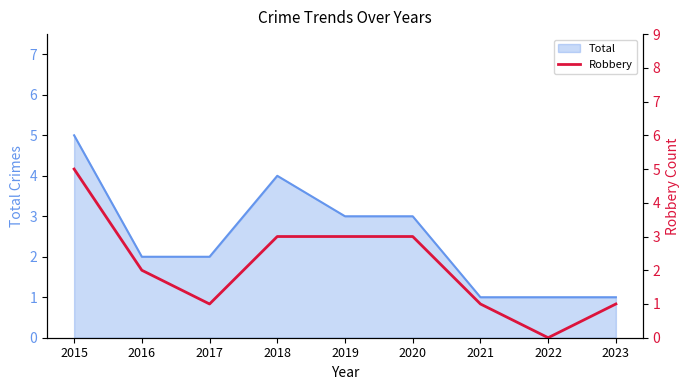

Does the chart have visible grid lines?

No